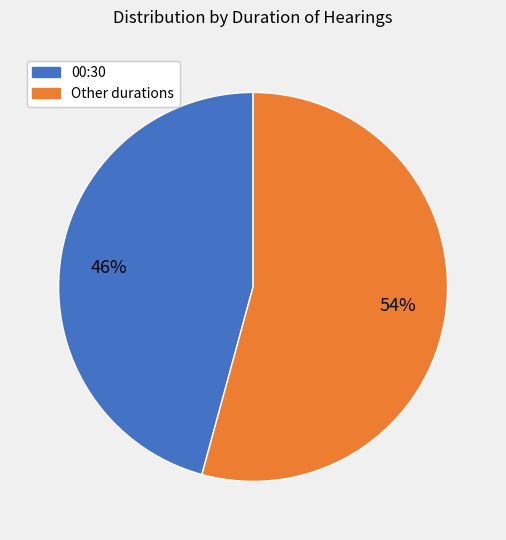

Is there any slice that represents more than half of the pie?

Yes